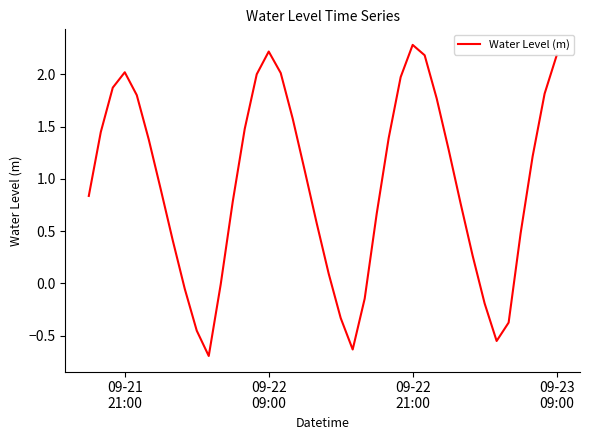

What is the greatest value displayed?

2.3